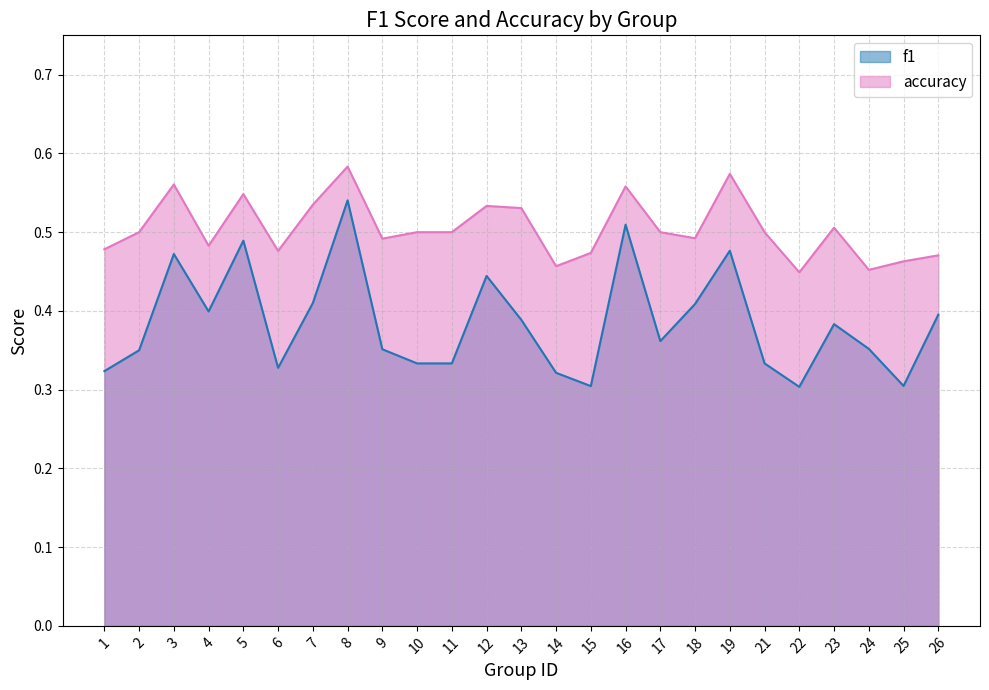

Does the chart display data point markers on the line(s)?

No